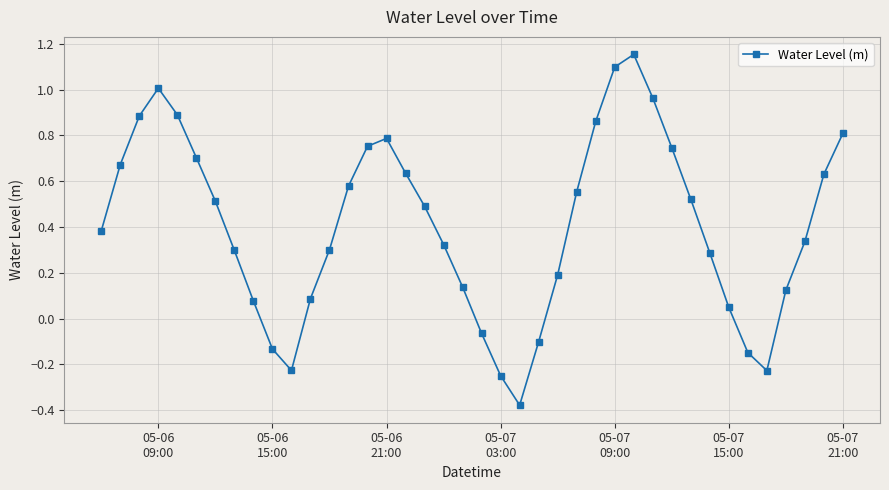

How many points are lower than both their immediate neighbors (excluding endpoints)?

3